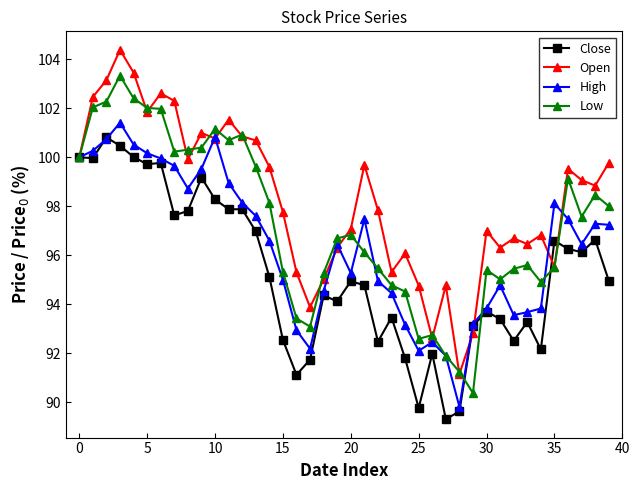

True or false: Open and High cross at least once.

True